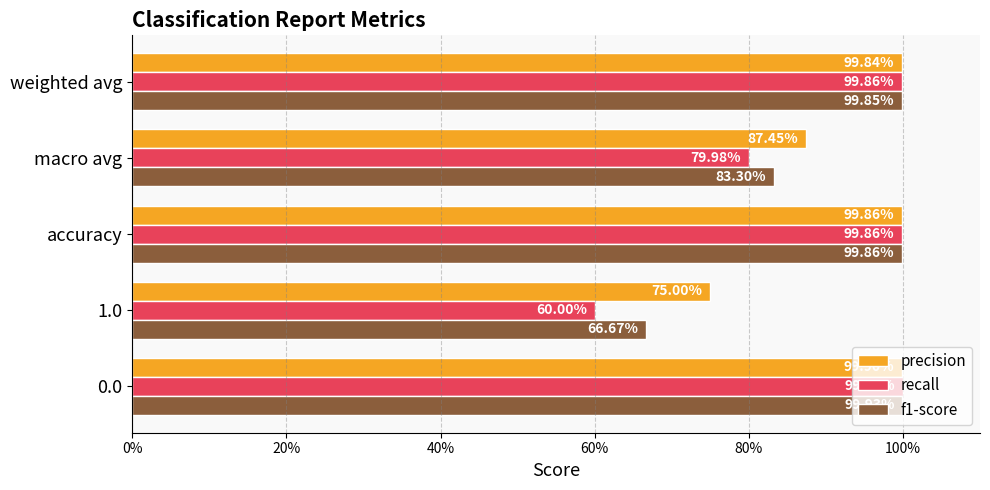

What are all the series names shown in the legend?

precision, recall, f1-score